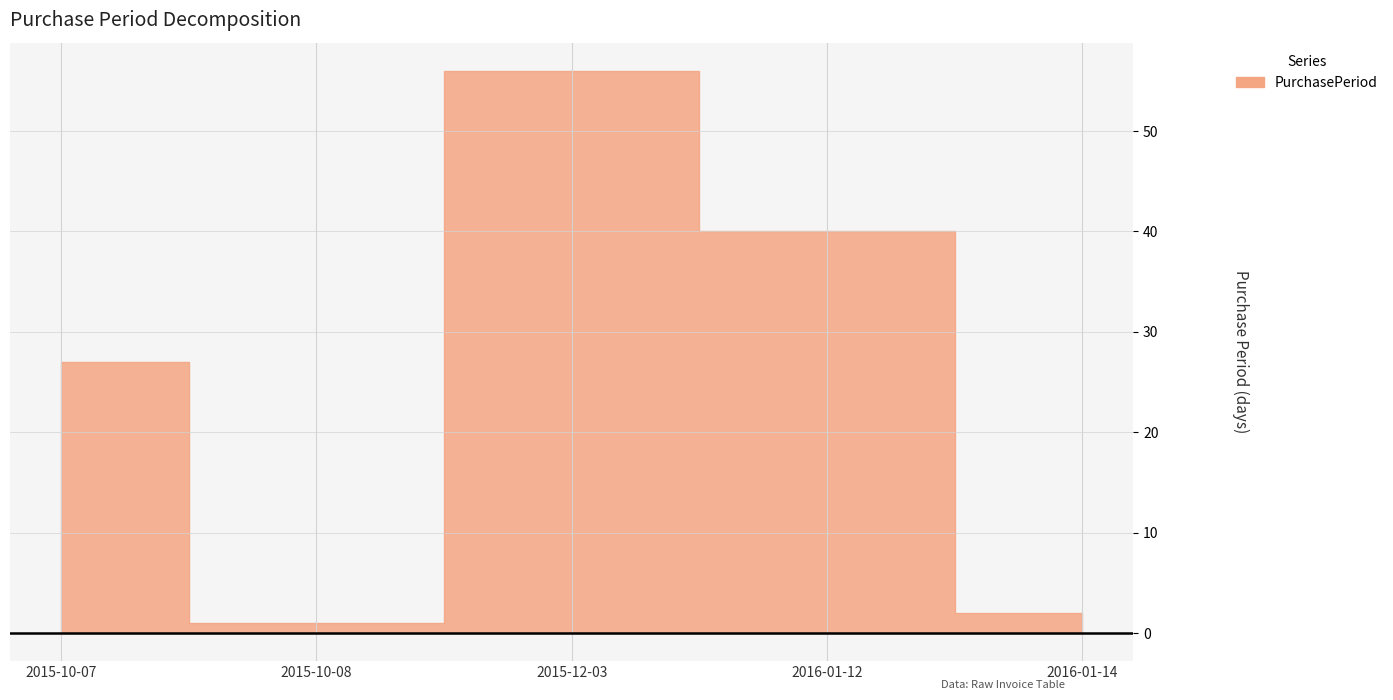

Which has a higher value, 2015-10-08 or 2016-01-12?

2016-01-12